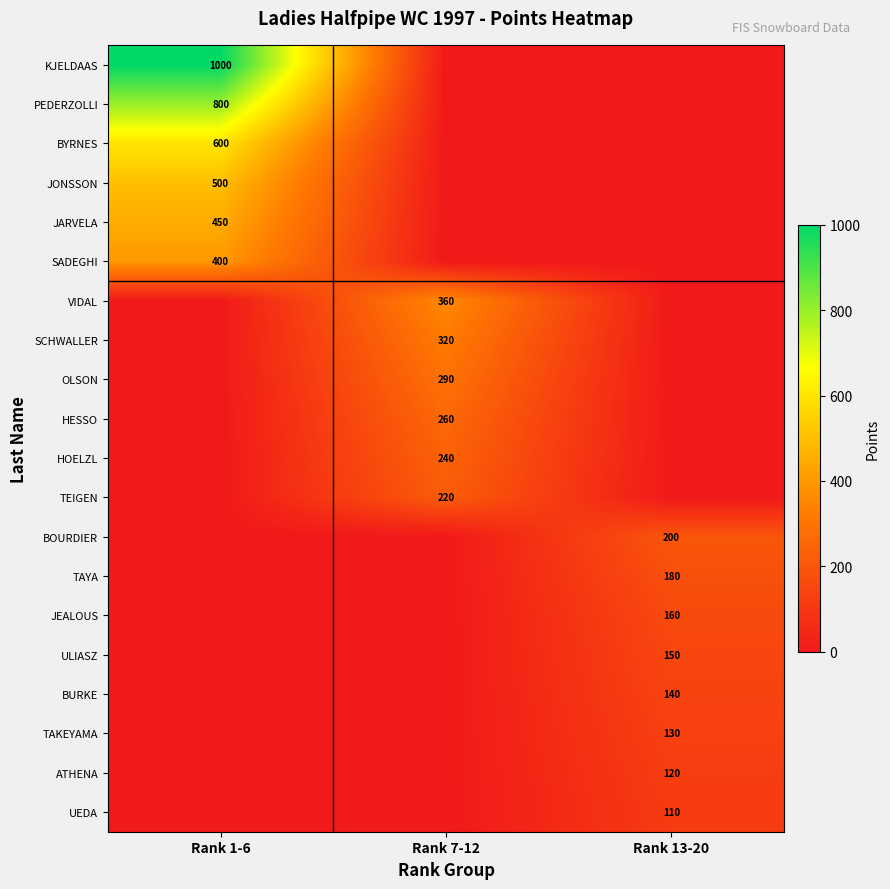

At which category does the chart reach its peak across all series?

Rank 1-6